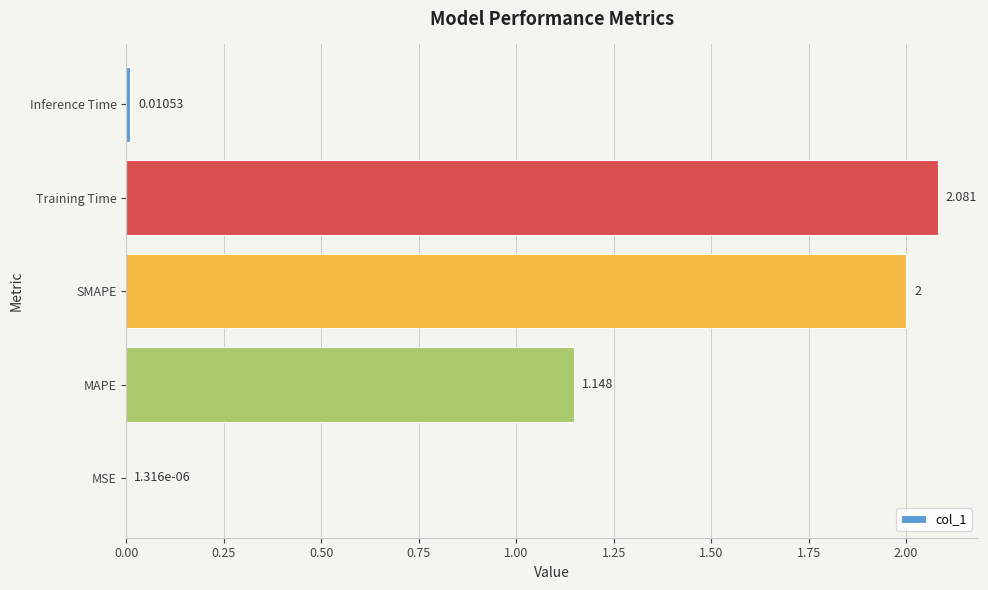

At which category does the chart reach its peak across all series?

Training Time